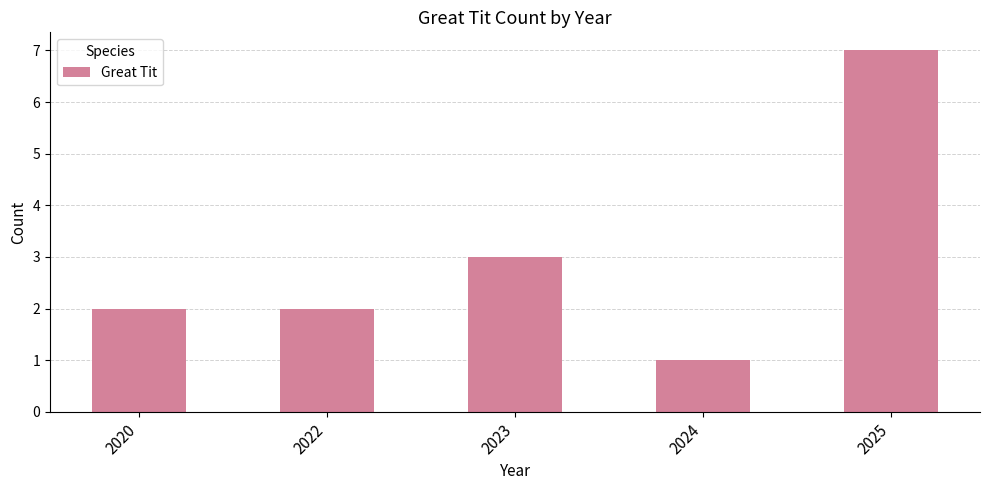

Reading right to left, what are all the values shown in this chart?

2025=7	2024=1	2023=3	2022=2	2020=2